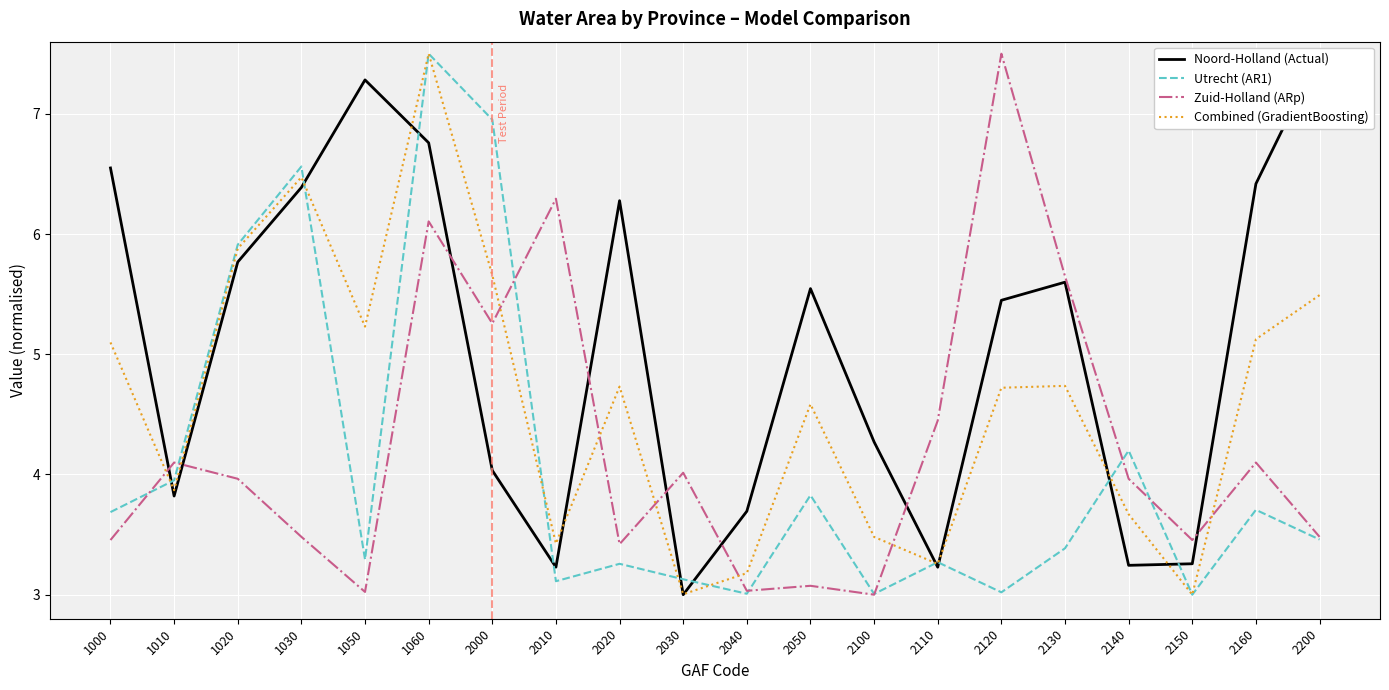

True or false: Utrecht (AR1) and Combined (GradientBoosting) cross at least once.

True